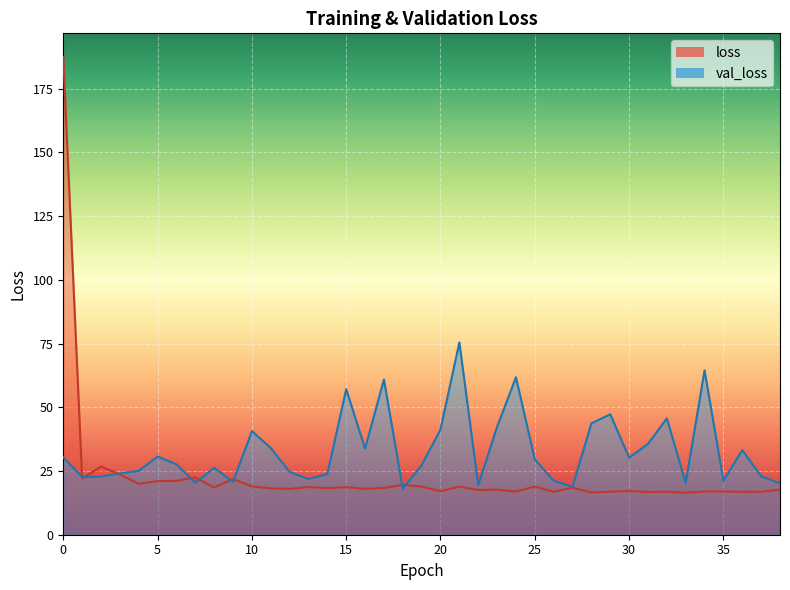

True or false: val_loss has a value of 30.4 at 0.

True